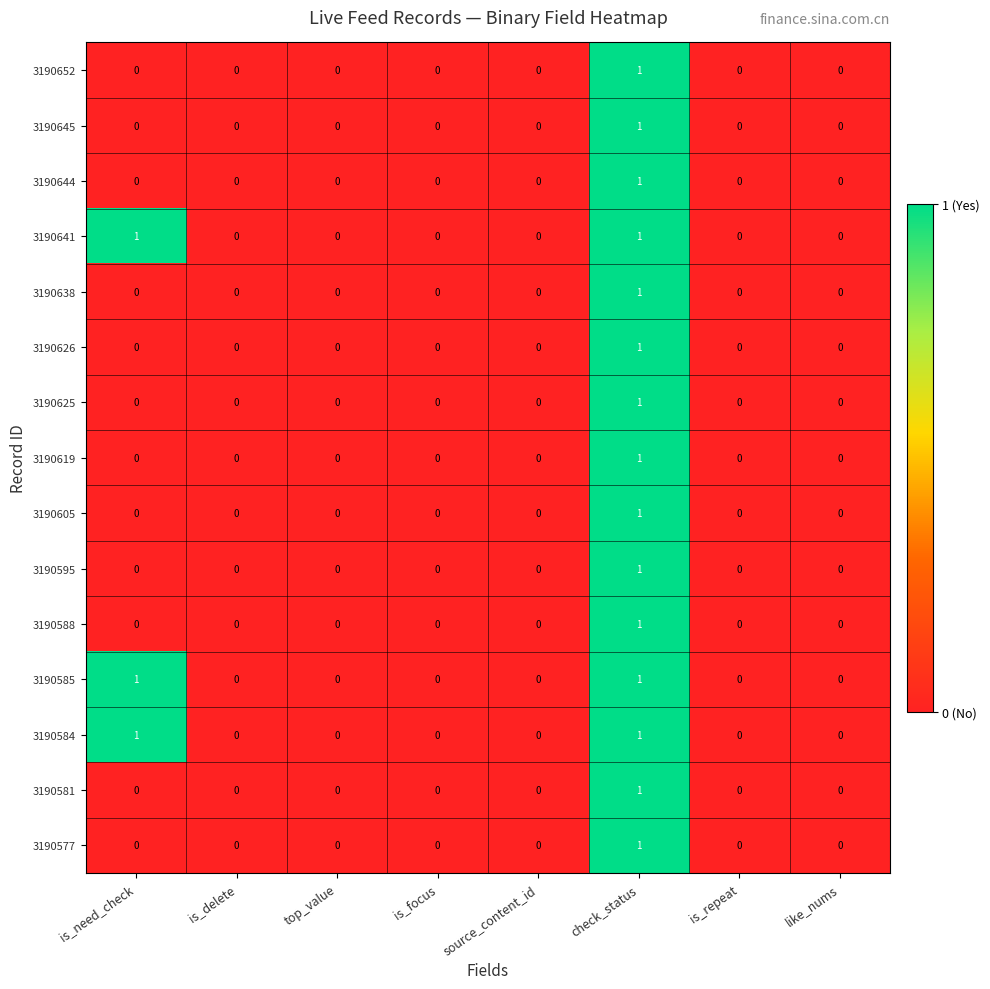

Count the 3190625 values in the range 0 to 1.

8